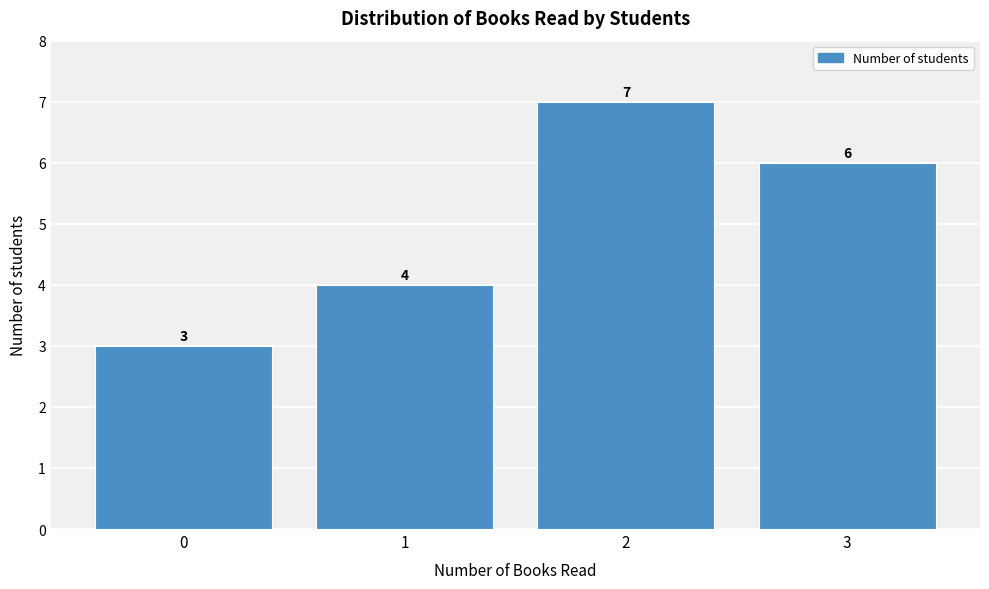

Reading right to left, extract all data points from this chart.

6	7	4	3